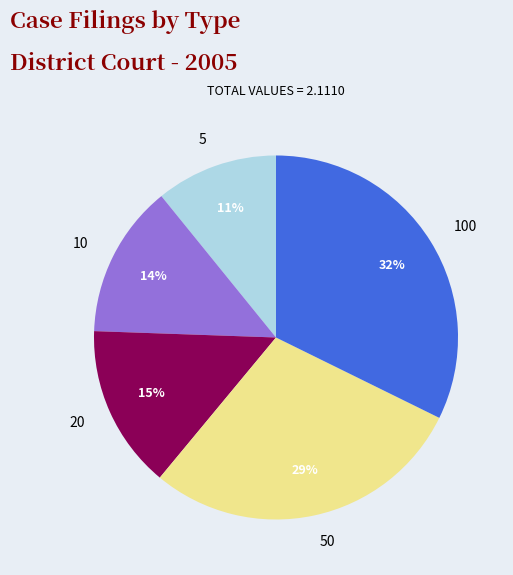

Rank the categories by value from lowest to highest.

5, 10, 20, 50, 100